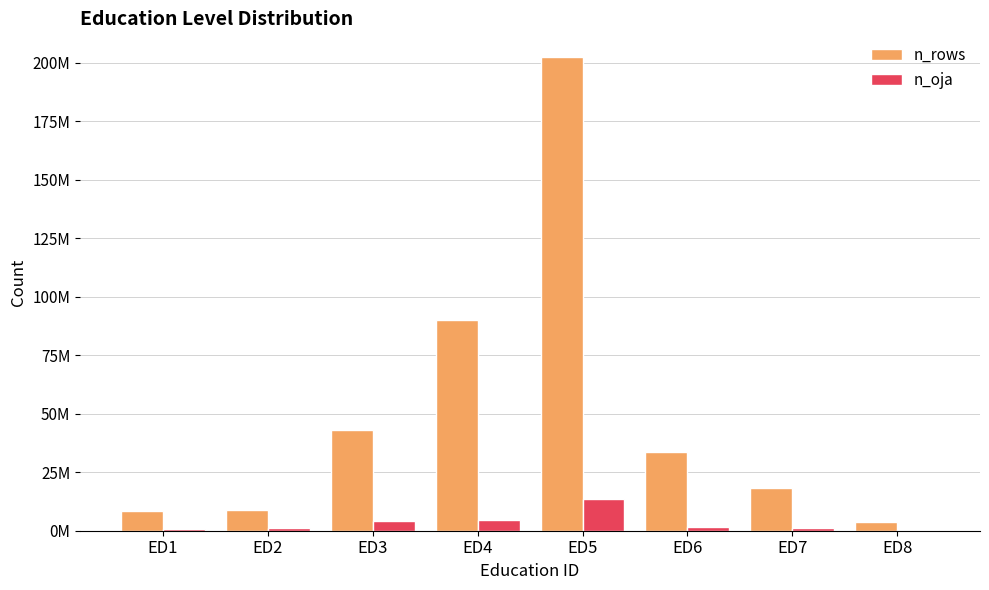

What is the sum of the n_rows values at ED3 and ED4?

133335680